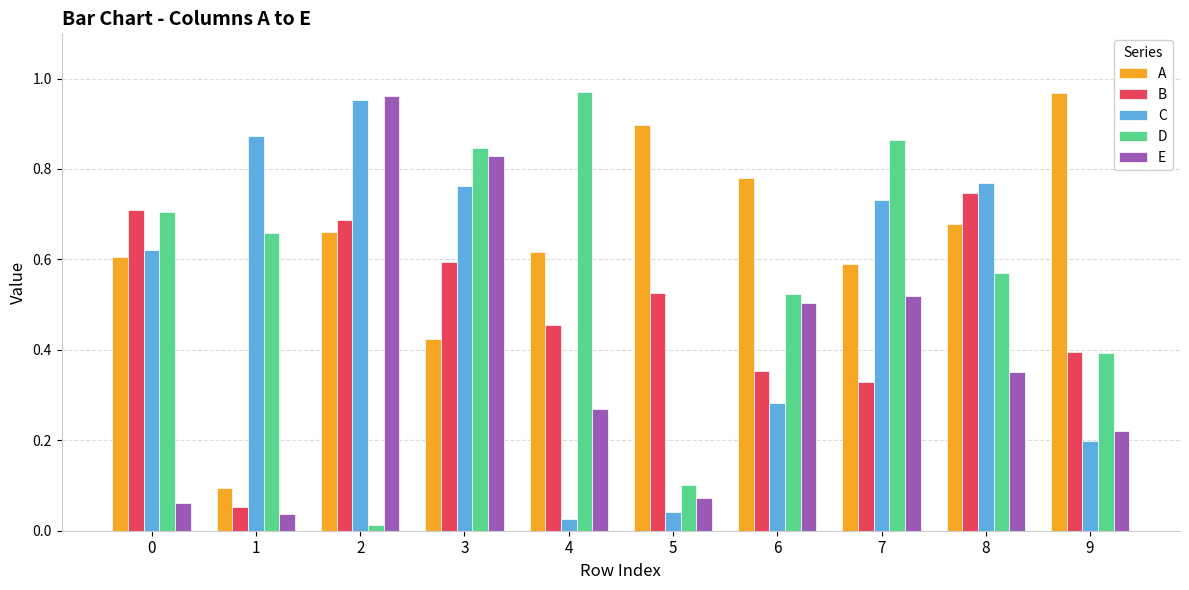

What is the sum of all E values?

3.8